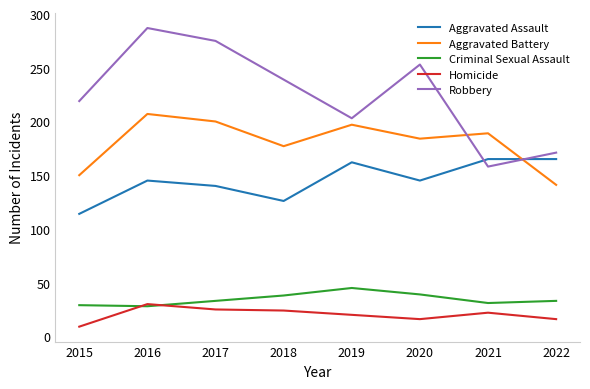

Count the number of data series in this chart.

5